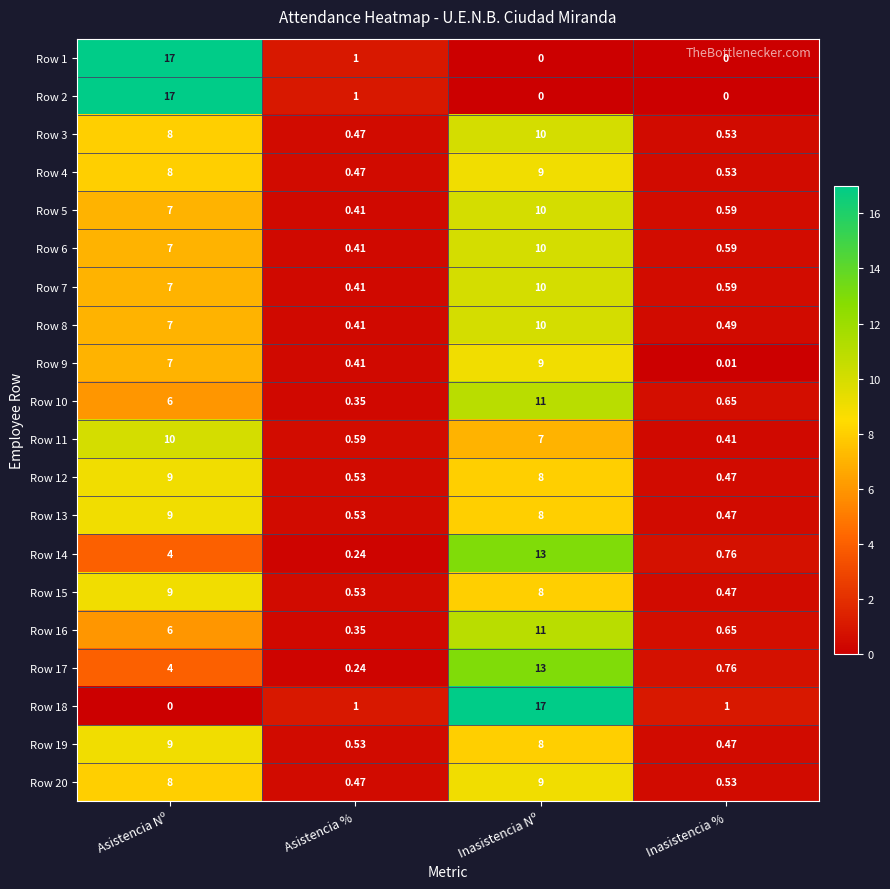

Rank the categories by Row 3 value from highest to lowest.

Inasistencia Nº, Asistencia Nº, Inasistencia %, Asistencia %